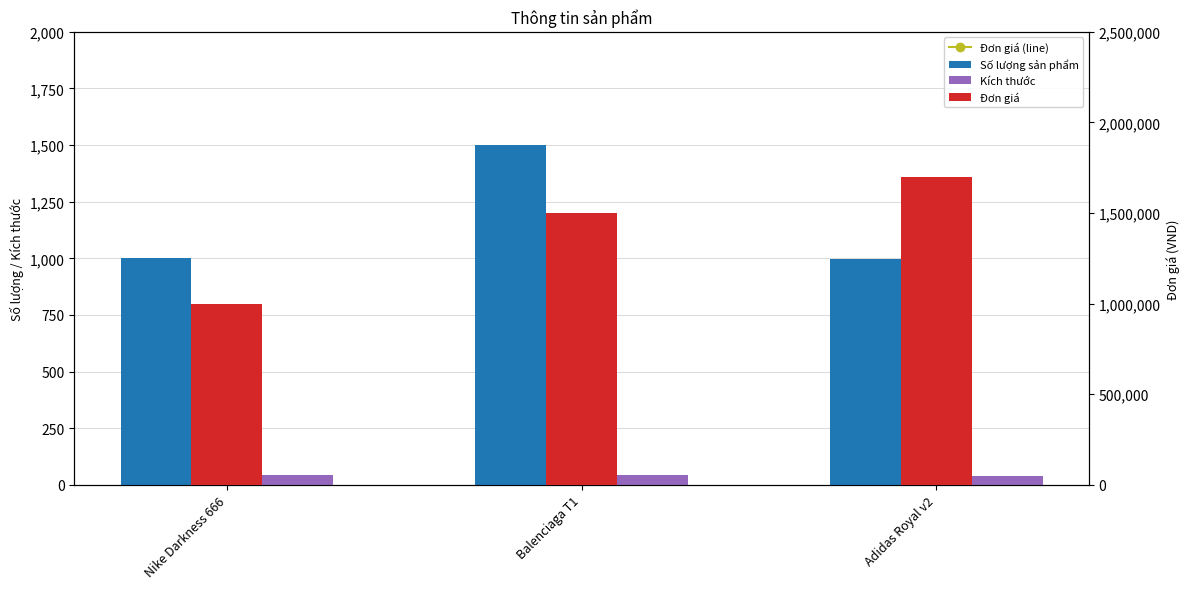

At how many categories does at least one series exceed 444501?

3